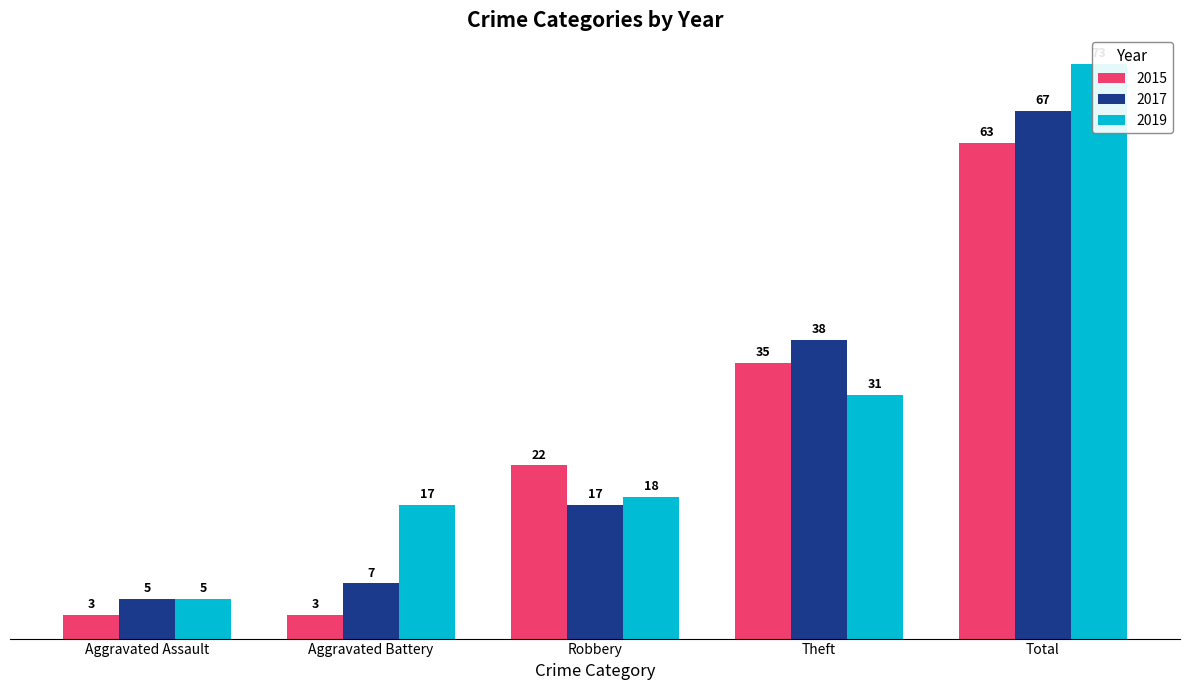

Are the bars horizontal?

No